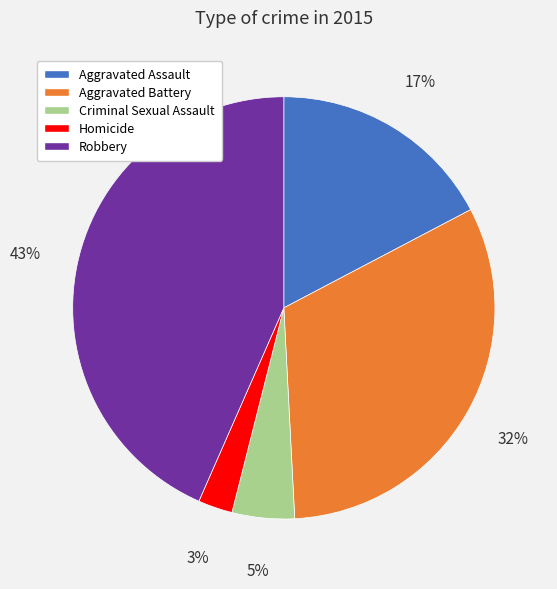

Is the sum of Homicide and Robbery greater than half?

No